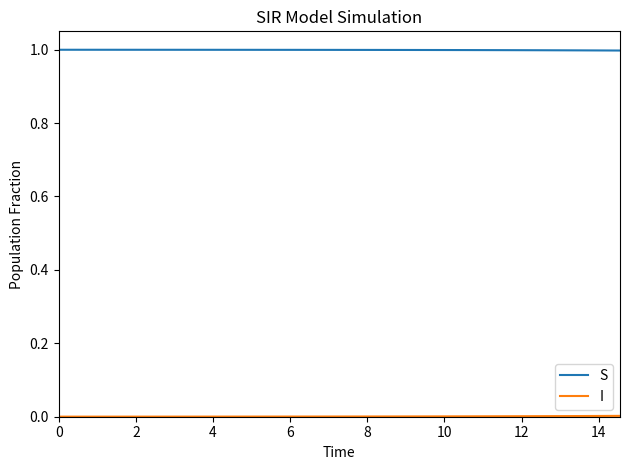

What is the greatest value displayed?

1.0